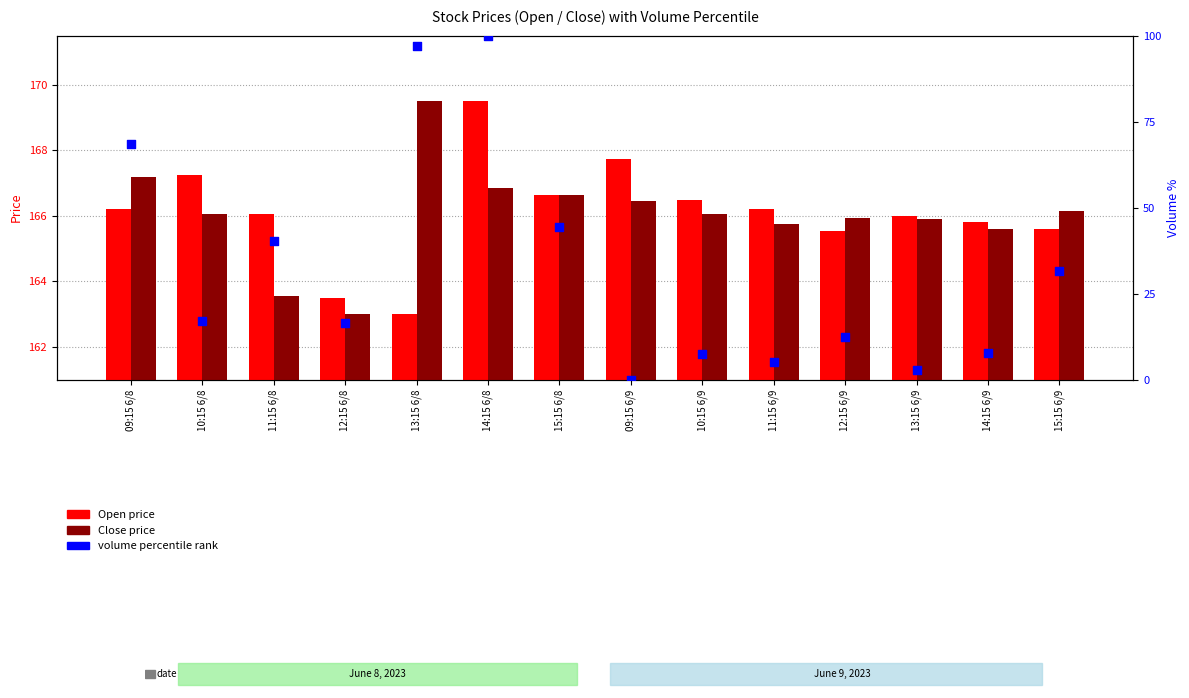

Which series reaches the minimum Y coordinate?

volume percentile rank